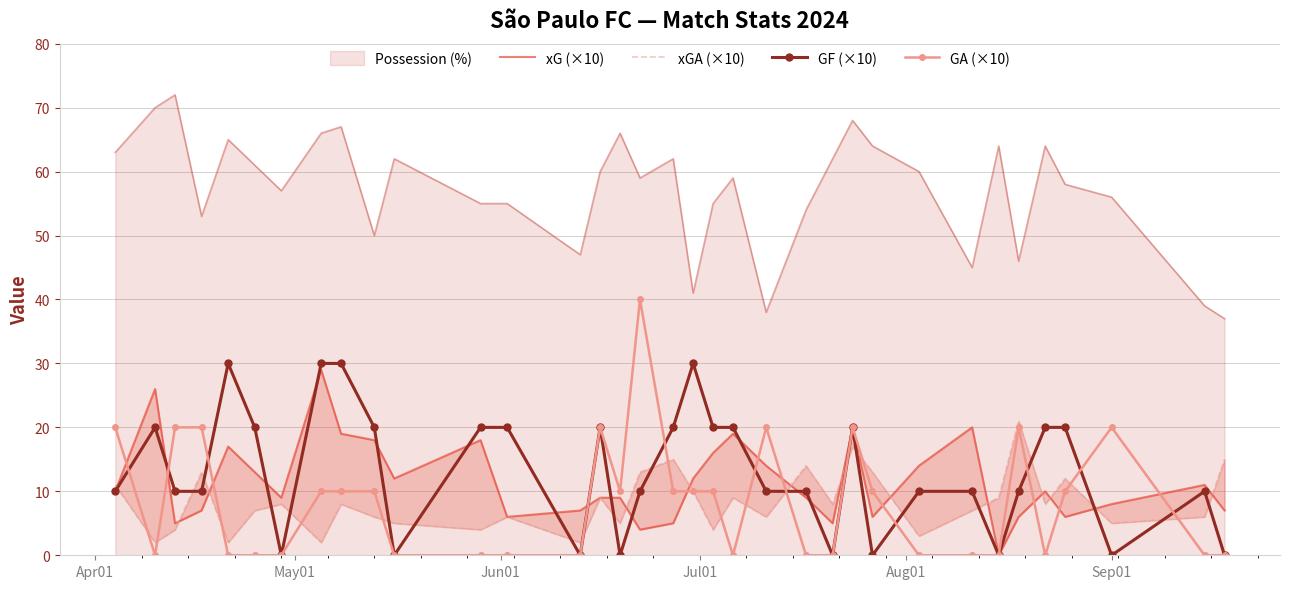

How many categories are shown in the chart?

35